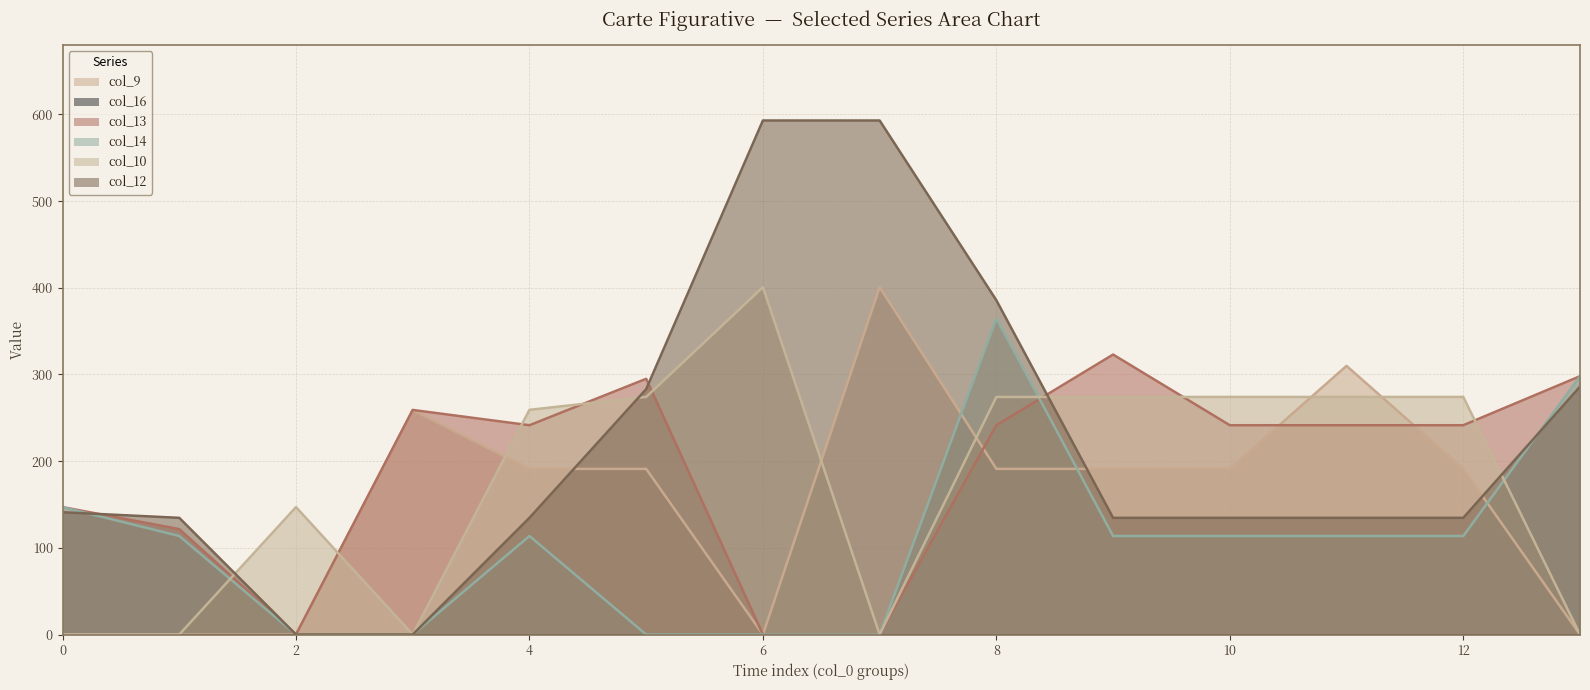

Between which two adjacent categories do col_12 and col_14 first intersect?

0 and 1